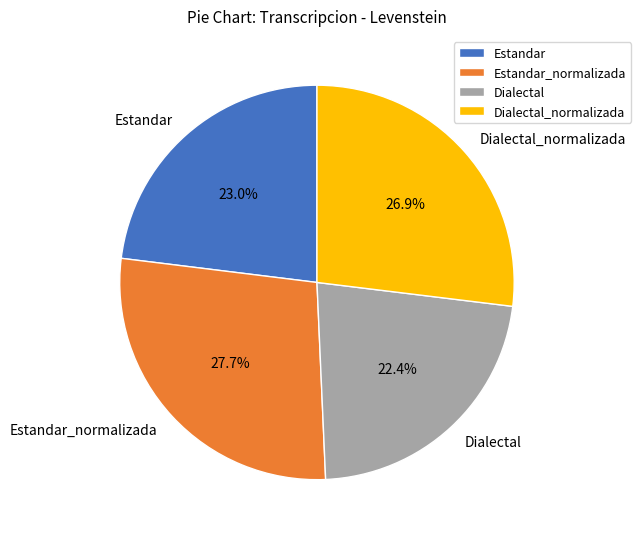

What is the smallest slice in the pie chart?

Dialectal